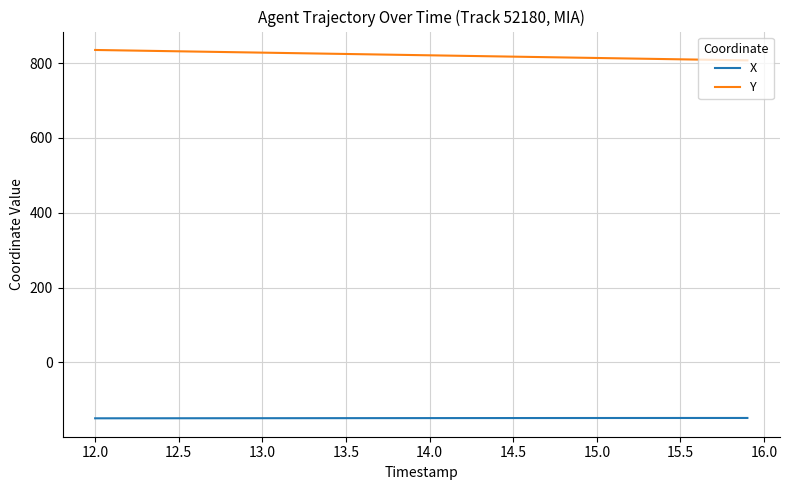

Rank the series by their maximum value, from highest to lowest.

Y, X